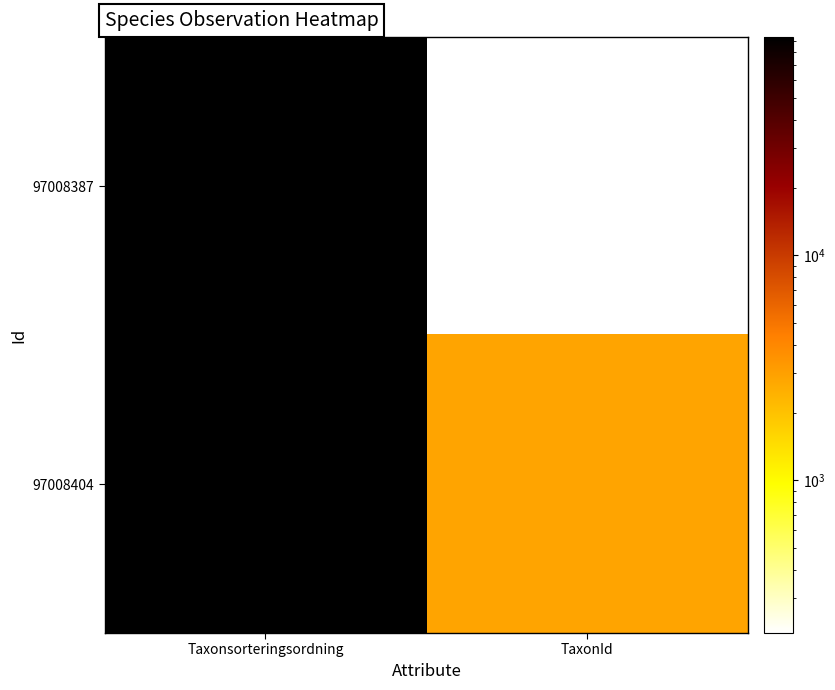

Which series has the largest total across all categories?

97008404